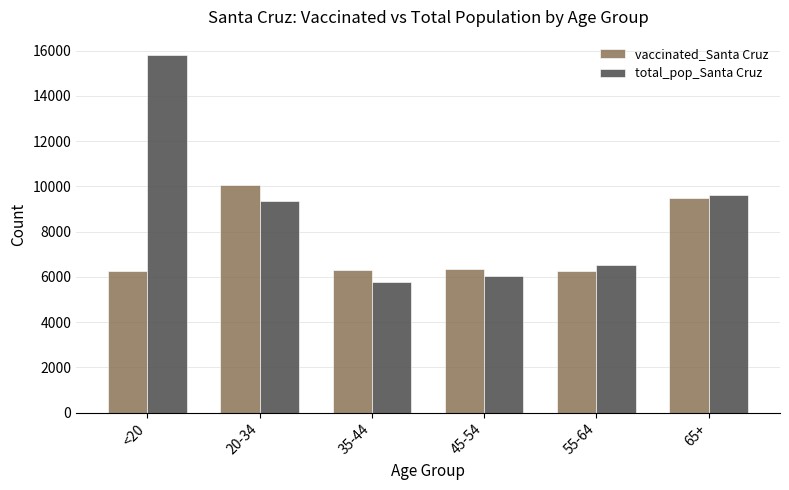

At how many categories does at least one series exceed 15249?

1